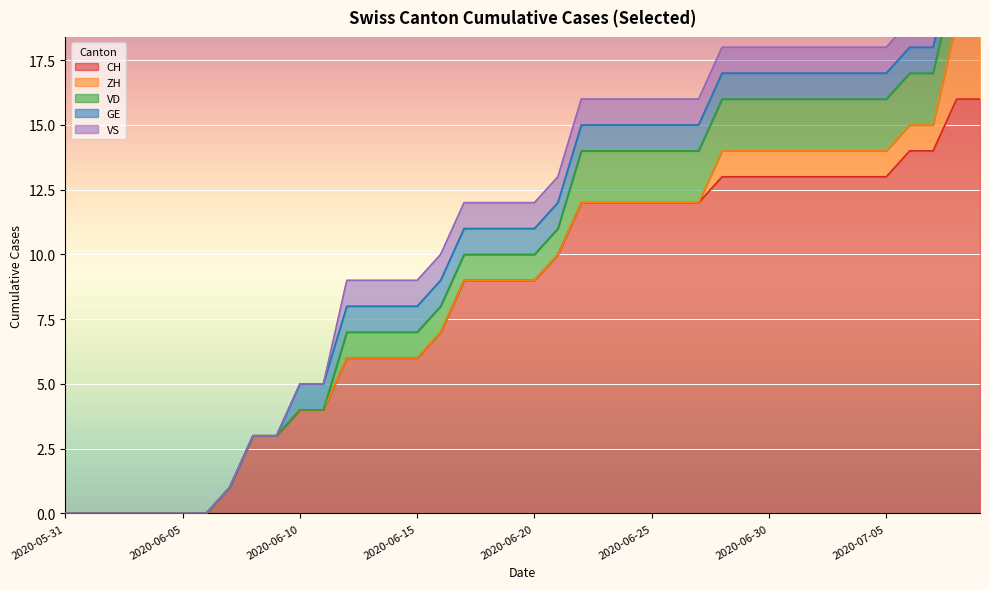

Reading left to right, transcribe all the data shown in this chart.

CH: 2020-05-31=0	2020-06-01=0	2020-06-02=0	2020-06-03=0	2020-06-04=0	2020-06-05=0	2020-06-06=0	2020-06-07=1	2020-06-08=3	2020-06-09=3	2020-06-10=4	2020-06-11=4	2020-06-12=6	2020-06-13=6	2020-06-14=6	2020-06-15=6	2020-06-16=7	2020-06-17=9	2020-06-18=9	2020-06-19=9	2020-06-20=9	2020-06-21=10	2020-06-22=12	2020-06-23=12	2020-06-24=12	2020-06-25=12	2020-06-26=12	2020-06-27=12	2020-06-28=13	2020-06-29=13	2020-06-30=13	2020-07-01=13	2020-07-02=13	2020-07-03=13	2020-07-04=13	2020-07-05=13	2020-07-06=14	2020-07-07=14	2020-07-08=16	2020-07-09=16
ZH: 2020-05-31=0	2020-06-01=0	2020-06-02=0	2020-06-03=0	2020-06-04=0	2020-06-05=0	2020-06-06=0	2020-06-07=0	2020-06-08=0	2020-06-09=0	2020-06-10=0	2020-06-11=0	2020-06-12=0	2020-06-13=0	2020-06-14=0	2020-06-15=0	2020-06-16=0	2020-06-17=0	2020-06-18=0	2020-06-19=0	2020-06-20=0	2020-06-21=0	2020-06-22=0	2020-06-23=0	2020-06-24=0	2020-06-25=0	2020-06-26=0	2020-06-27=0	2020-06-28=1	2020-06-29=1	2020-06-30=1	2020-07-01=1	2020-07-02=1	2020-07-03=1	2020-07-04=1	2020-07-05=1	2020-07-06=1	2020-07-07=1	2020-07-08=3	2020-07-09=3
VD: 2020-05-31=0	2020-06-01=0	2020-06-02=0	2020-06-03=0	2020-06-04=0	2020-06-05=0	2020-06-06=0	2020-06-07=0	2020-06-08=0	2020-06-09=0	2020-06-10=0	2020-06-11=0	2020-06-12=1	2020-06-13=1	2020-06-14=1	2020-06-15=1	2020-06-16=1	2020-06-17=1	2020-06-18=1	2020-06-19=1	2020-06-20=1	2020-06-21=1	2020-06-22=2	2020-06-23=2	2020-06-24=2	2020-06-25=2	2020-06-26=2	2020-06-27=2	2020-06-28=2	2020-06-29=2	2020-06-30=2	2020-07-01=2	2020-07-02=2	2020-07-03=2	2020-07-04=2	2020-07-05=2	2020-07-06=2	2020-07-07=2	2020-07-08=2	2020-07-09=2
GE: 2020-05-31=0	2020-06-01=0	2020-06-02=0	2020-06-03=0	2020-06-04=0	2020-06-05=0	2020-06-06=0	2020-06-07=0	2020-06-08=0	2020-06-09=0	2020-06-10=1	2020-06-11=1	2020-06-12=1	2020-06-13=1	2020-06-14=1	2020-06-15=1	2020-06-16=1	2020-06-17=1	2020-06-18=1	2020-06-19=1	2020-06-20=1	2020-06-21=1	2020-06-22=1	2020-06-23=1	2020-06-24=1	2020-06-25=1	2020-06-26=1	2020-06-27=1	2020-06-28=1	2020-06-29=1	2020-06-30=1	2020-07-01=1	2020-07-02=1	2020-07-03=1	2020-07-04=1	2020-07-05=1	2020-07-06=1	2020-07-07=1	2020-07-08=1	2020-07-09=1
VS: 2020-05-31=0	2020-06-01=0	2020-06-02=0	2020-06-03=0	2020-06-04=0	2020-06-05=0	2020-06-06=0	2020-06-07=0	2020-06-08=0	2020-06-09=0	2020-06-10=0	2020-06-11=0	2020-06-12=1	2020-06-13=1	2020-06-14=1	2020-06-15=1	2020-06-16=1	2020-06-17=1	2020-06-18=1	2020-06-19=1	2020-06-20=1	2020-06-21=1	2020-06-22=1	2020-06-23=1	2020-06-24=1	2020-06-25=1	2020-06-26=1	2020-06-27=1	2020-06-28=1	2020-06-29=1	2020-06-30=1	2020-07-01=1	2020-07-02=1	2020-07-03=1	2020-07-04=1	2020-07-05=1	2020-07-06=1	2020-07-07=1	2020-07-08=1	2020-07-09=1